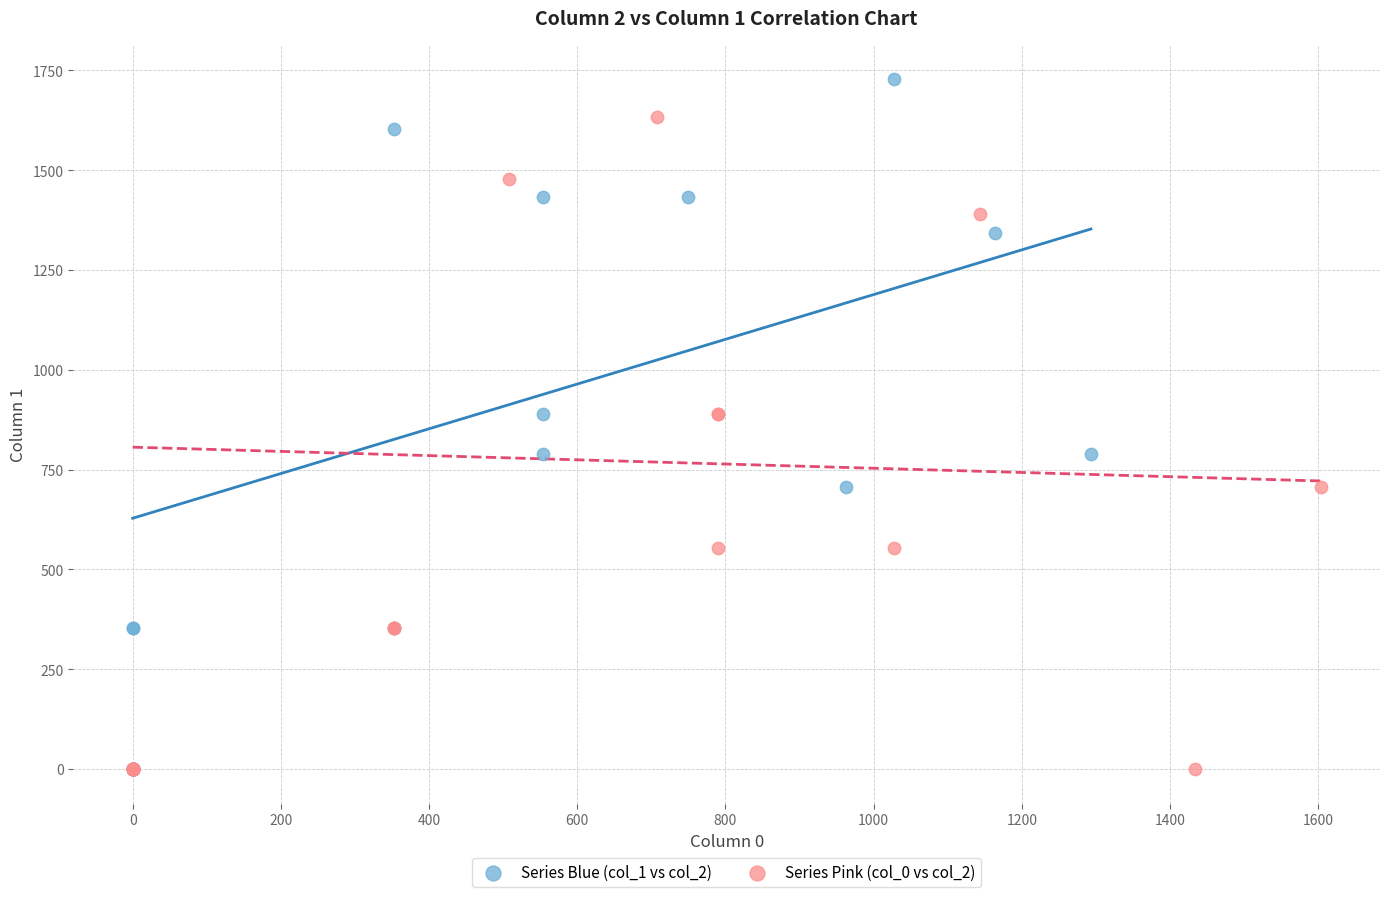

Which series has the largest Y range (max minus min)?

Series Blue (col_1 vs col_2)